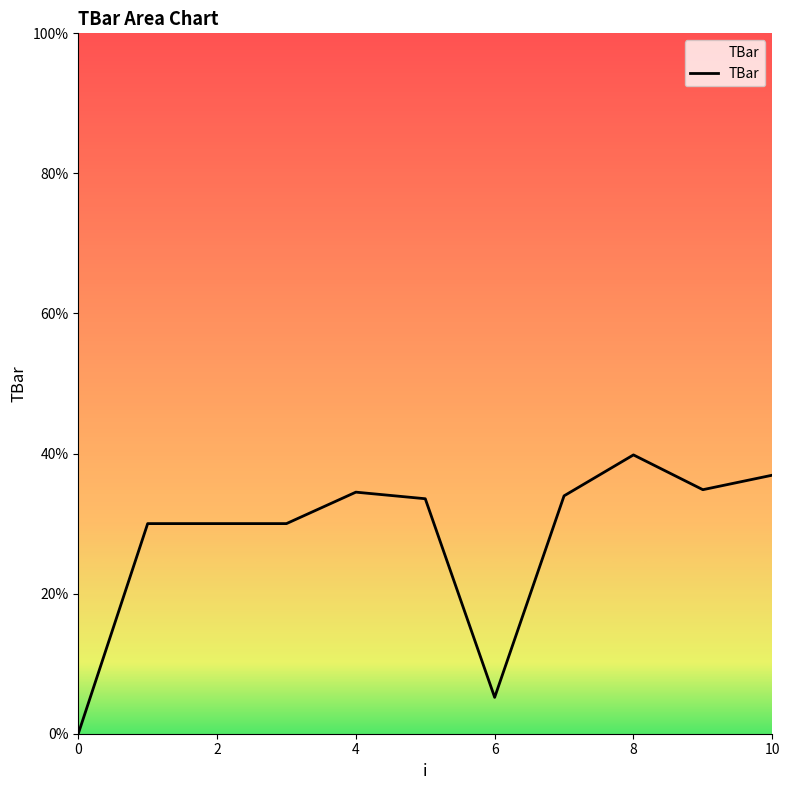

What is the difference between the maximum and minimum values?

39.8